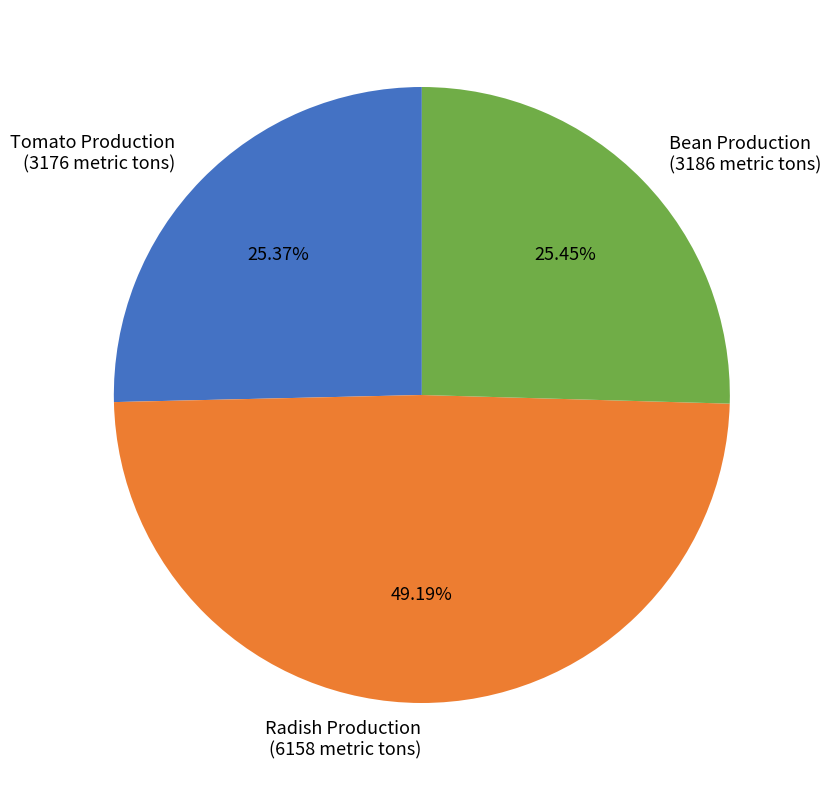

What is the ratio of the value at Tomato Production (3176 metric tons) to the value at Radish Production (6158 metric tons)?

0.5